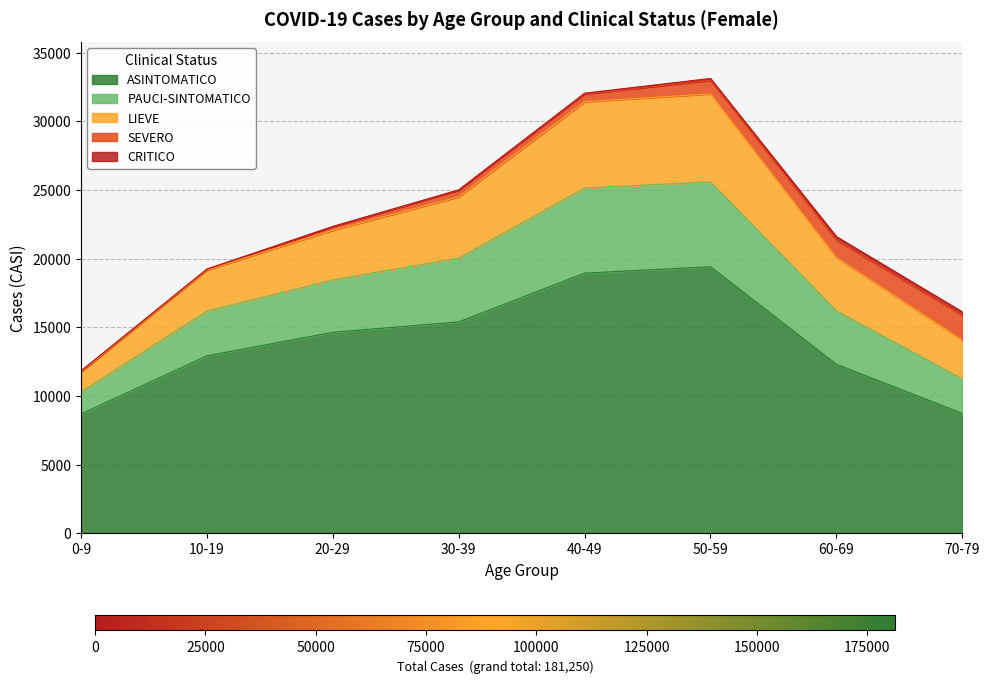

Where is ASINTOMATICO nearest to the value 14041?

20-29